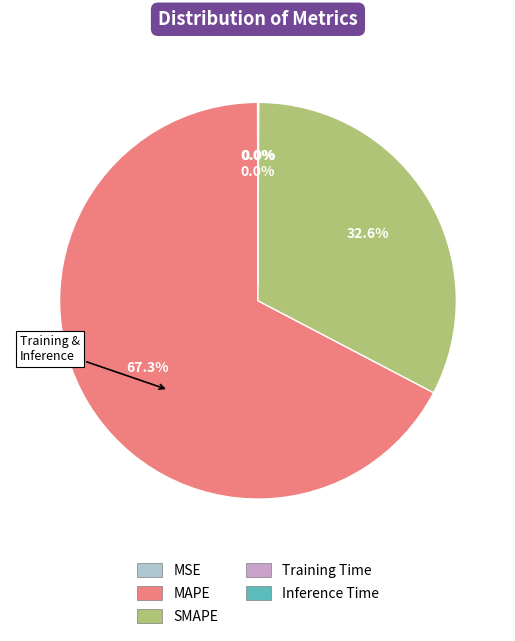

Which category has the biggest portion of the pie?

MAPE